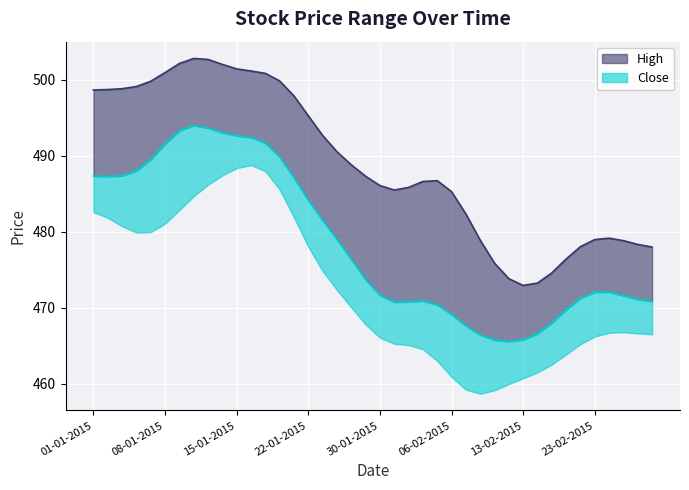

The value of Low at 10-02-2015 is 163.6. True or false?

False